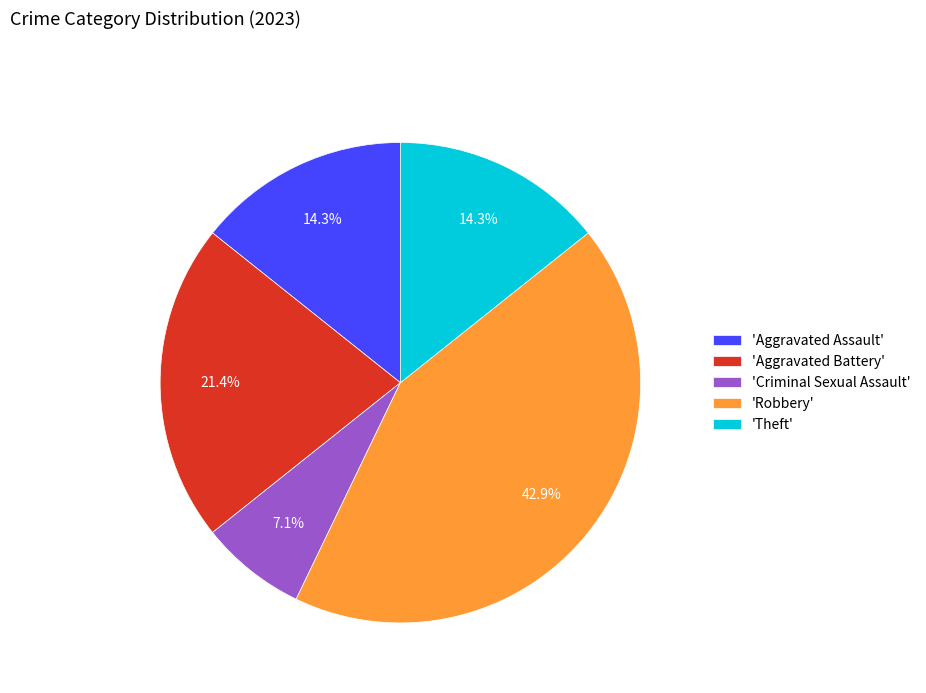

Which has a higher value, 'Criminal Sexual Assault' or 'Robbery'?

'Robbery'